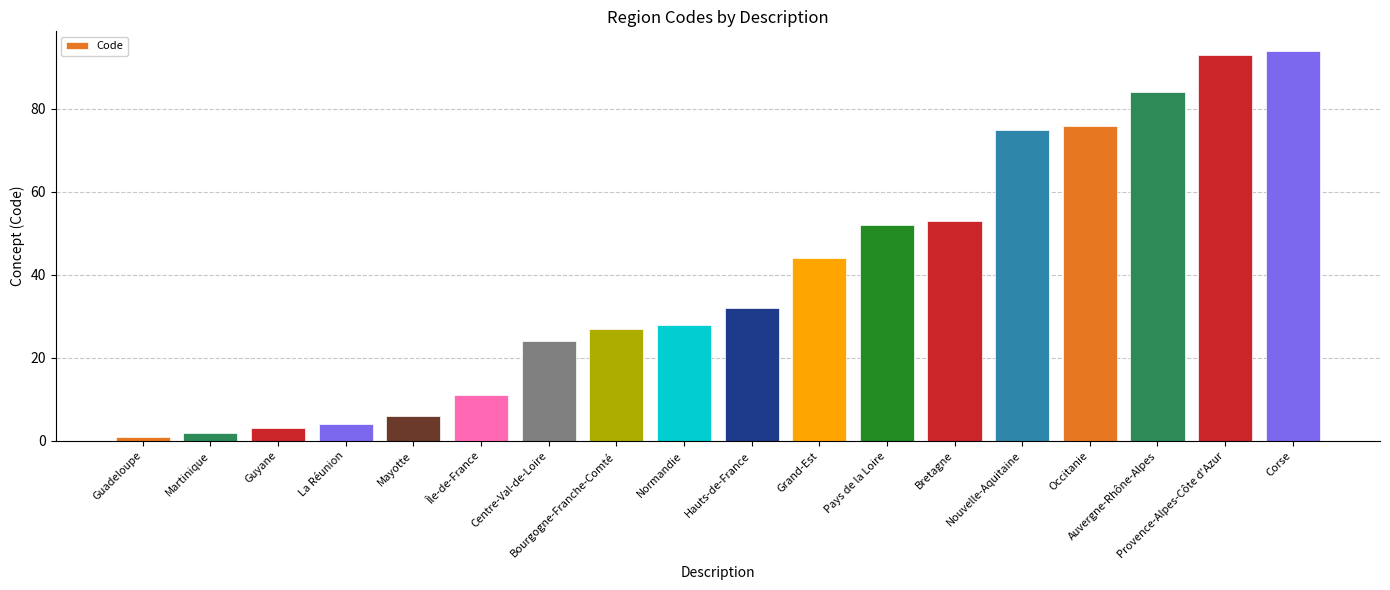

Reading left to right, transcribe all the data shown in this chart.

Guadeloupe=1	Martinique=2	Guyane=3	La Réunion=4	Mayotte=6	Île-de-France=11	Centre-Val-de-Loire=24	Bourgogne-Franche-Comté=27	Normandie=28	Hauts-de-France=32	Grand-Est=44	Pays de la Loire=52	Bretagne=53	Nouvelle-Aquitaine=75	Occitanie=76	Auvergne-Rhône-Alpes=84	Provence-Alpes-Côte d'Azur=93	Corse=94